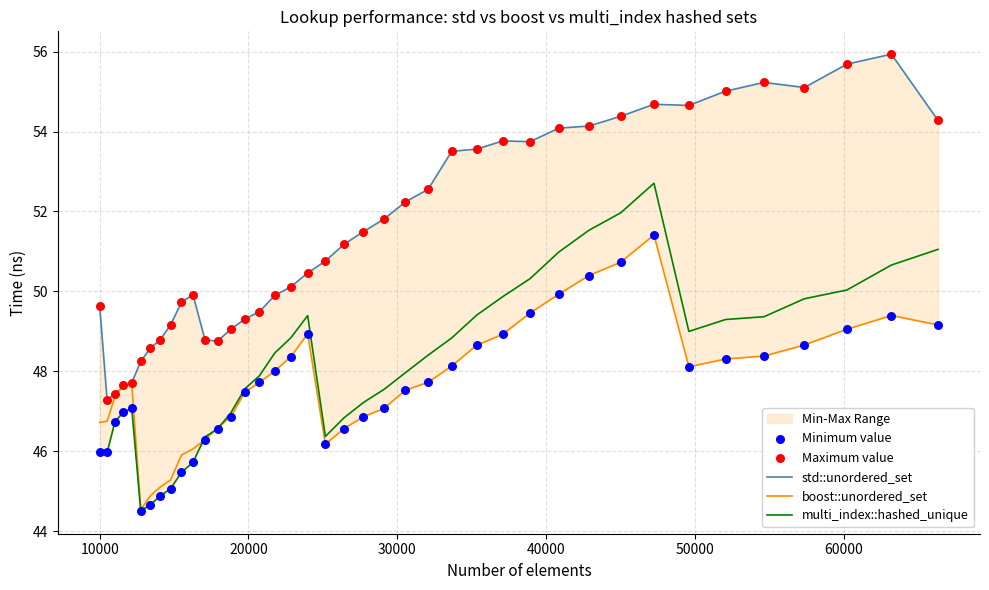

Which series reaches the maximum Y coordinate?

std::unordered_set